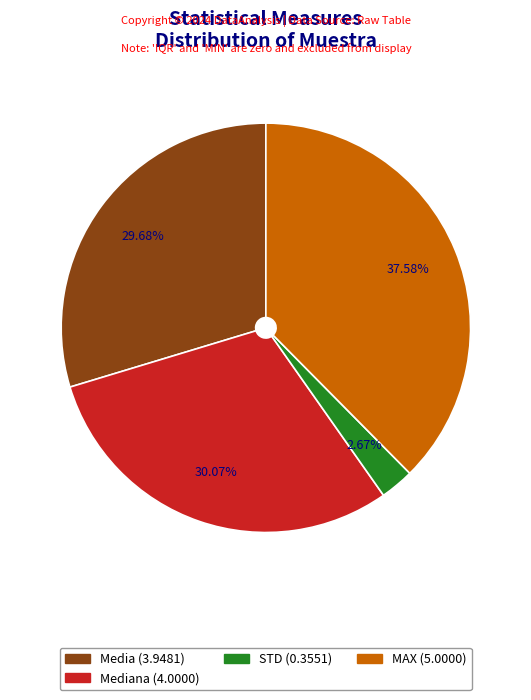

How many segments does this pie chart have?

4